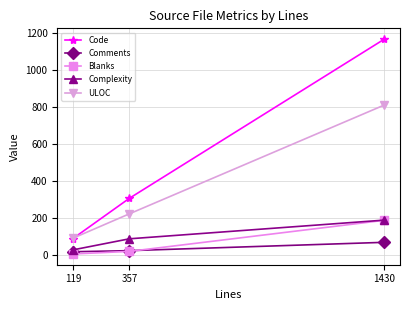

What is the minimum value shown in the chart?

8